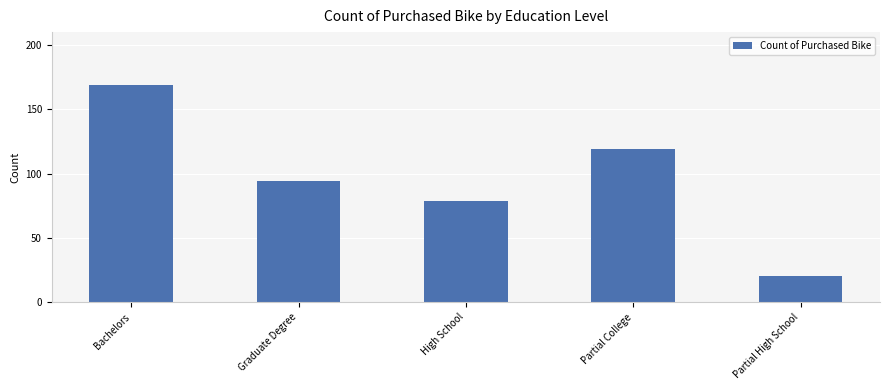

What is the difference between the values at Bachelors and Partial High School?

149